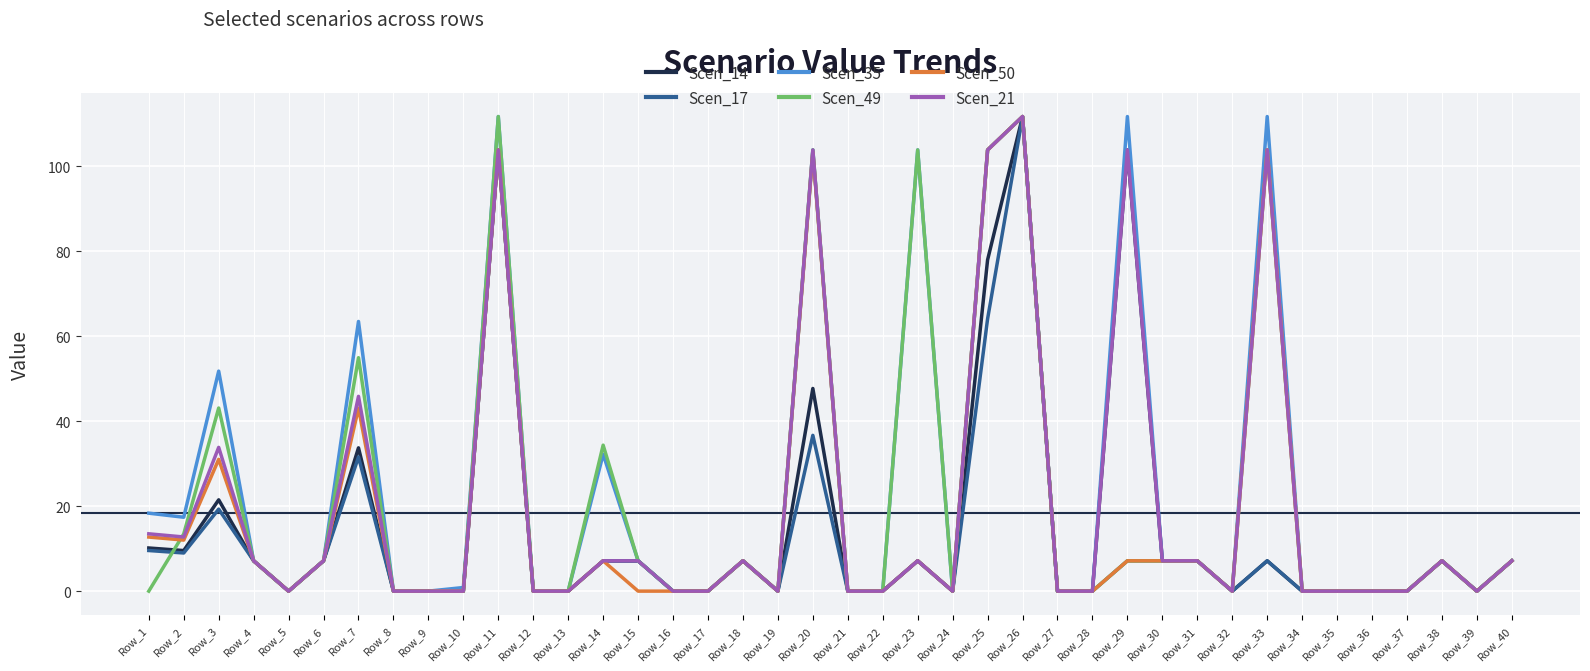

Reading left to right, list all the values displayed in this chart.

Scen_14: Row_1=10.2	Row_2=9.6	Row_3=21.5	Row_4=7.1	Row_5=0.0	Row_6=7.1	Row_7=33.7	Row_8=0.0	Row_9=0.0	Row_10=0.0	Row_11=103.9	Row_12=0.0	Row_13=0.0	Row_14=7.1	Row_15=7.1	Row_16=0.0	Row_17=0.0	Row_18=7.1	Row_19=0.0	Row_20=47.7	Row_21=0.0	Row_22=0.0	Row_23=7.1	Row_24=0.0	Row_25=78.0	Row_26=111.8	Row_27=0.0	Row_28=0.0	Row_29=103.9	Row_30=7.1	Row_31=7.1	Row_32=0.0	Row_33=7.1	Row_34=0.0	Row_35=0.0	Row_36=0.0	Row_37=0.0	Row_38=7.1	Row_39=0.0	Row_40=7.1
Scen_17: Row_1=9.6	Row_2=9.0	Row_3=19.3	Row_4=7.1	Row_5=0.0	Row_6=7.1	Row_7=31.6	Row_8=0.0	Row_9=0.0	Row_10=0.0	Row_11=103.9	Row_12=0.0	Row_13=0.0	Row_14=7.1	Row_15=7.1	Row_16=0.0	Row_17=0.0	Row_18=7.1	Row_19=0.0	Row_20=36.7	Row_21=0.0	Row_22=0.0	Row_23=7.1	Row_24=0.0	Row_25=64.1	Row_26=111.8	Row_27=0.0	Row_28=0.0	Row_29=7.1	Row_30=7.1	Row_31=7.1	Row_32=0.0	Row_33=7.1	Row_34=0.0	Row_35=0.0	Row_36=0.0	Row_37=0.0	Row_38=7.1	Row_39=0.0	Row_40=7.1
Scen_35: Row_1=18.4	Row_2=17.4	Row_3=51.8	Row_4=7.1	Row_5=0.0	Row_6=7.1	Row_7=63.5	Row_8=0.0	Row_9=0.0	Row_10=0.9	Row_11=111.8	Row_12=0.0	Row_13=0.0	Row_14=32.2	Row_15=7.1	Row_16=0.0	Row_17=0.0	Row_18=7.1	Row_19=0.0	Row_20=103.9	Row_21=0.0	Row_22=0.0	Row_23=103.9	Row_24=0.0	Row_25=103.9	Row_26=111.8	Row_27=0.0	Row_28=0.0	Row_29=111.8	Row_30=7.1	Row_31=7.1	Row_32=0.0	Row_33=111.8	Row_34=0.0	Row_35=0.0	Row_36=0.0	Row_37=0.0	Row_38=7.1	Row_39=0.0	Row_40=7.1
Scen_49: Row_1=0.0	Row_2=13.5	Row_3=43.1	Row_4=7.1	Row_5=0.0	Row_6=7.1	Row_7=55.0	Row_8=0.0	Row_9=0.0	Row_10=0.0	Row_11=111.8	Row_12=0.0	Row_13=0.0	Row_14=34.4	Row_15=7.1	Row_16=0.0	Row_17=0.0	Row_18=7.1	Row_19=0.0	Row_20=103.9	Row_21=0.0	Row_22=0.0	Row_23=103.9	Row_24=0.0	Row_25=103.9	Row_26=111.8	Row_27=0.0	Row_28=0.0	Row_29=7.1	Row_30=7.1	Row_31=7.1	Row_32=0.0	Row_33=103.9	Row_34=0.0	Row_35=0.0	Row_36=0.0	Row_37=0.0	Row_38=7.1	Row_39=0.0	Row_40=7.1
Scen_50: Row_1=12.7	Row_2=12.0	Row_3=31.0	Row_4=7.1	Row_5=0.0	Row_6=7.1	Row_7=43.1	Row_8=0.0	Row_9=0.0	Row_10=0.0	Row_11=103.9	Row_12=0.0	Row_13=0.0	Row_14=7.1	Row_15=0.0	Row_16=0.0	Row_17=0.0	Row_18=7.1	Row_19=0.0	Row_20=103.4	Row_21=0.0	Row_22=0.0	Row_23=7.1	Row_24=0.0	Row_25=103.9	Row_26=111.8	Row_27=0.0	Row_28=0.0	Row_29=7.1	Row_30=7.1	Row_31=7.1	Row_32=0.0	Row_33=103.9	Row_34=0.0	Row_35=0.0	Row_36=0.0	Row_37=0.0	Row_38=7.1	Row_39=0.0	Row_40=7.1
Scen_21: Row_1=13.5	Row_2=12.7	Row_3=33.9	Row_4=7.1	Row_5=0.0	Row_6=7.1	Row_7=45.9	Row_8=0.0	Row_9=0.0	Row_10=0.0	Row_11=103.9	Row_12=0.0	Row_13=0.0	Row_14=7.1	Row_15=7.1	Row_16=0.0	Row_17=0.0	Row_18=7.1	Row_19=0.0	Row_20=103.9	Row_21=0.0	Row_22=0.0	Row_23=7.1	Row_24=0.0	Row_25=103.9	Row_26=111.8	Row_27=0.0	Row_28=0.0	Row_29=103.9	Row_30=7.1	Row_31=7.1	Row_32=0.0	Row_33=103.9	Row_34=0.0	Row_35=0.0	Row_36=0.0	Row_37=0.0	Row_38=7.1	Row_39=0.0	Row_40=7.1